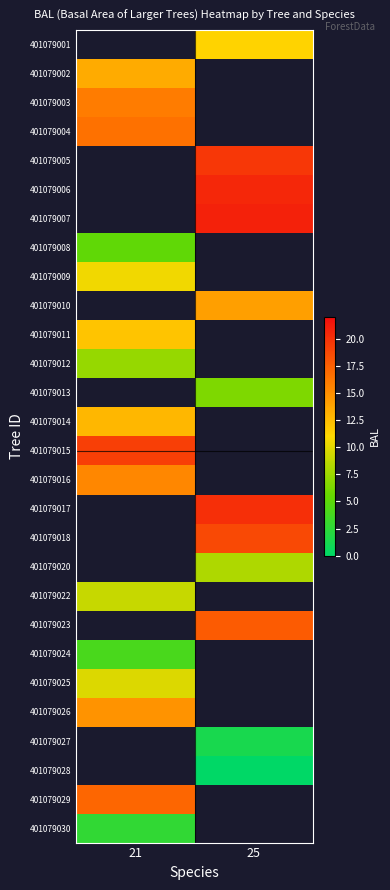

The 401079005 series shows 7.6 at 25. True or false?

False